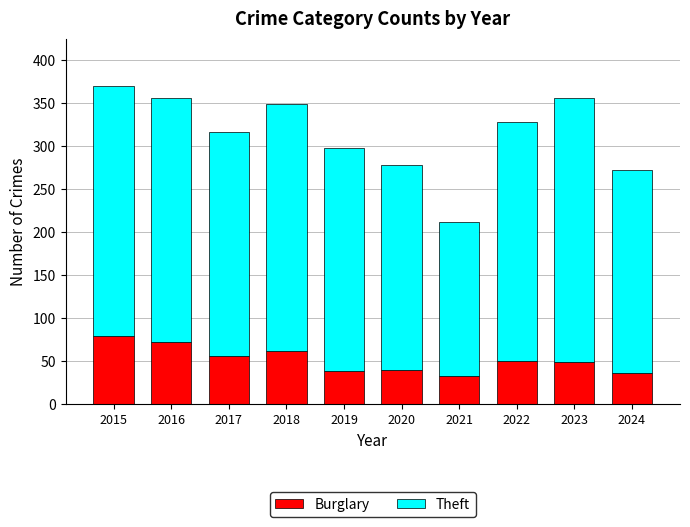

What is the maximum value for Burglary?

80